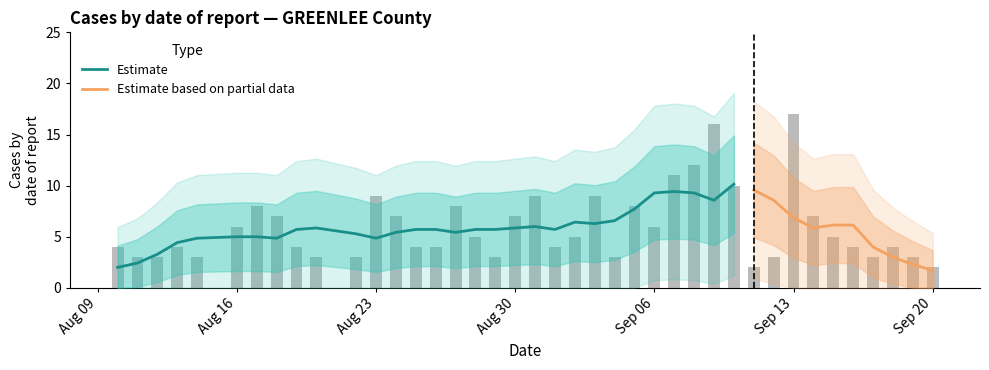

How many data points are above 5?

17